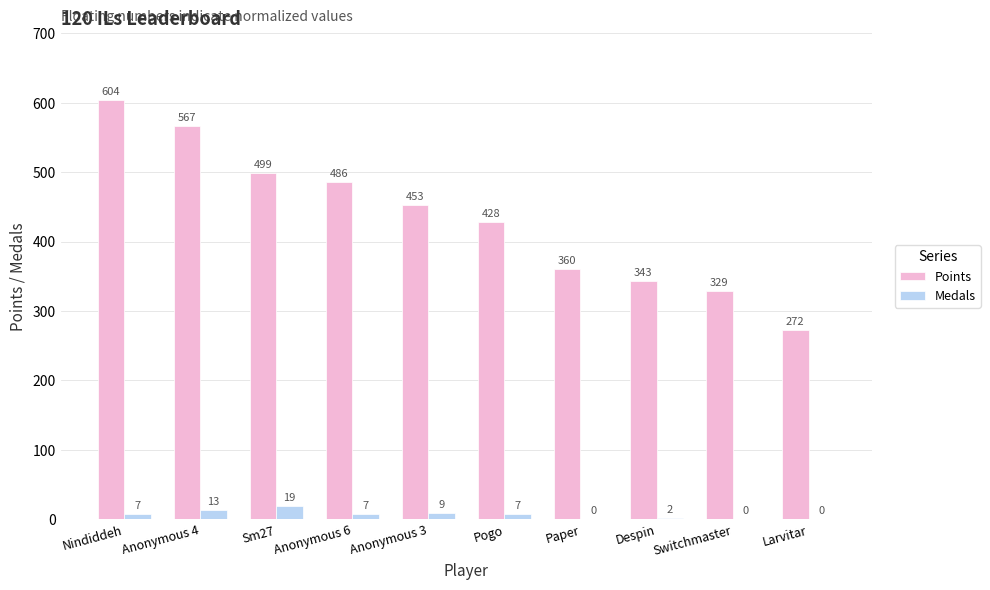

What is the greatest value displayed?

604